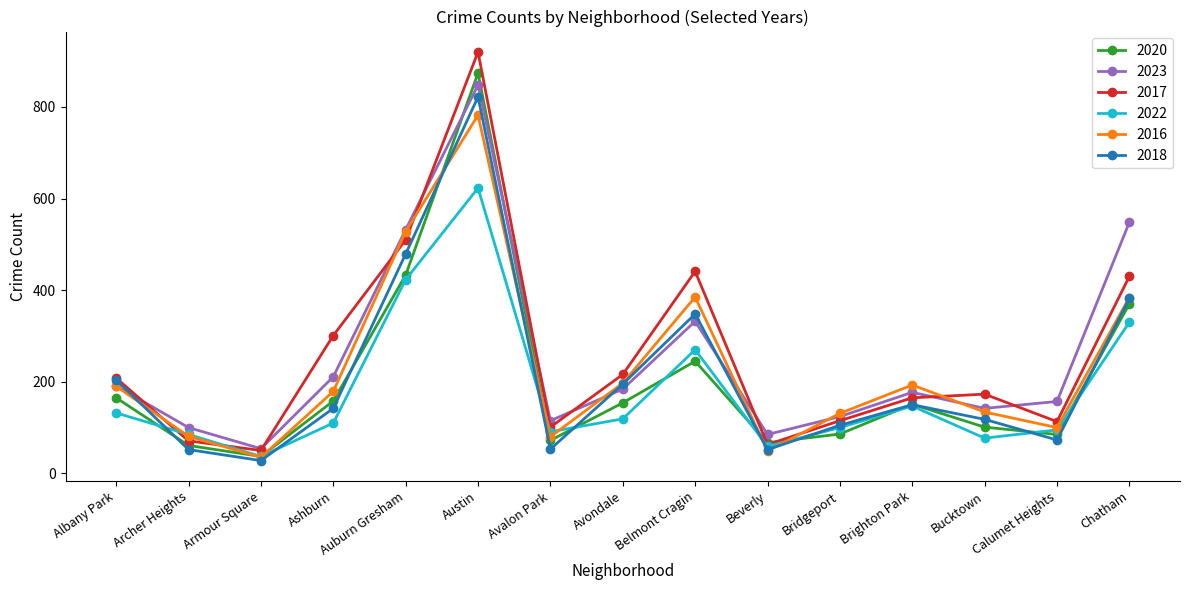

What value does the 2018 series have at Calumet Heights?

73